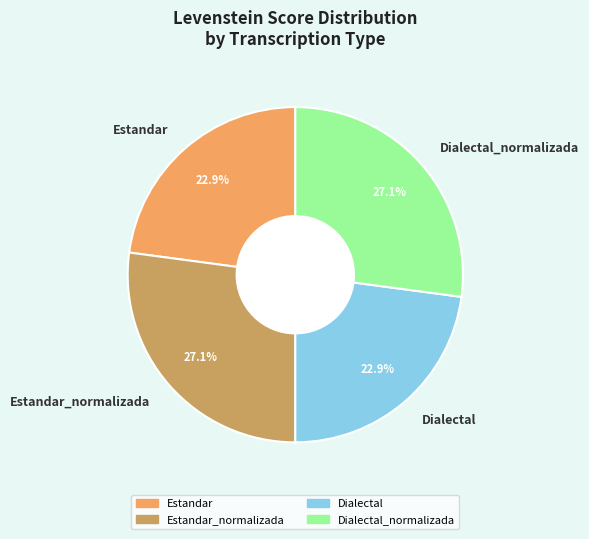

Between Estandar and Estandar_normalizada, which is larger?

Estandar_normalizada